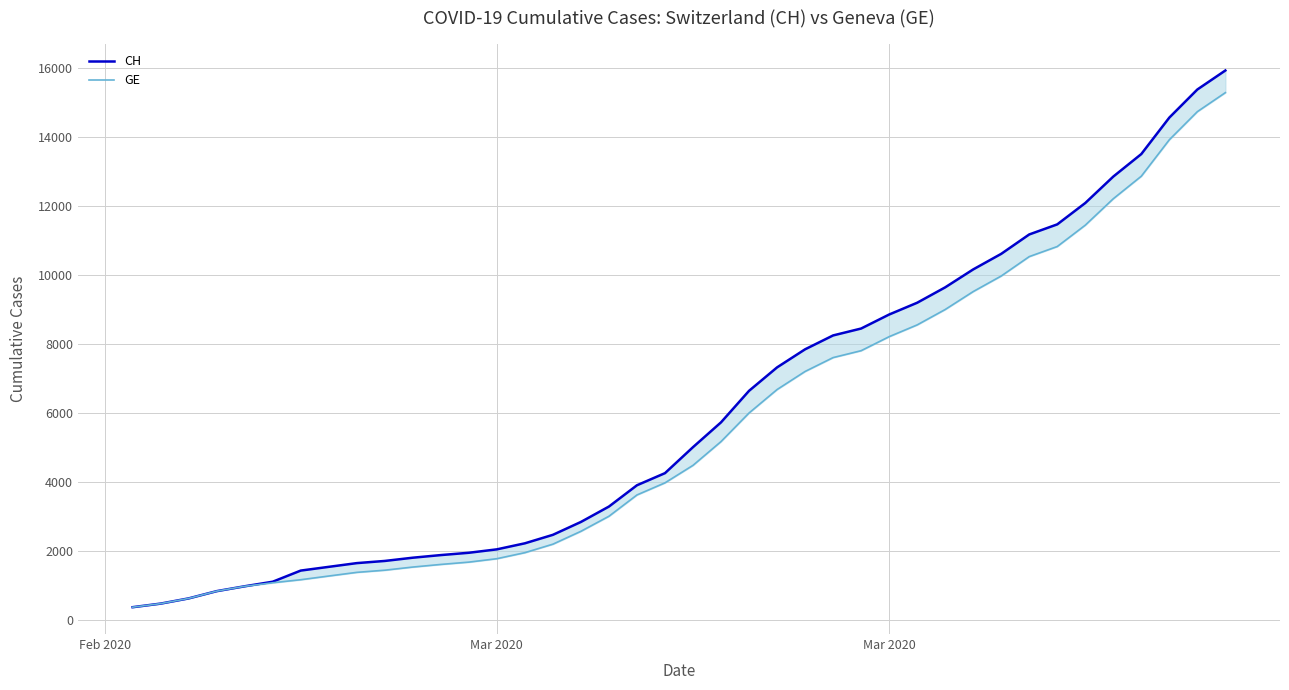

True or false: GE and CH intersect in this chart.

False